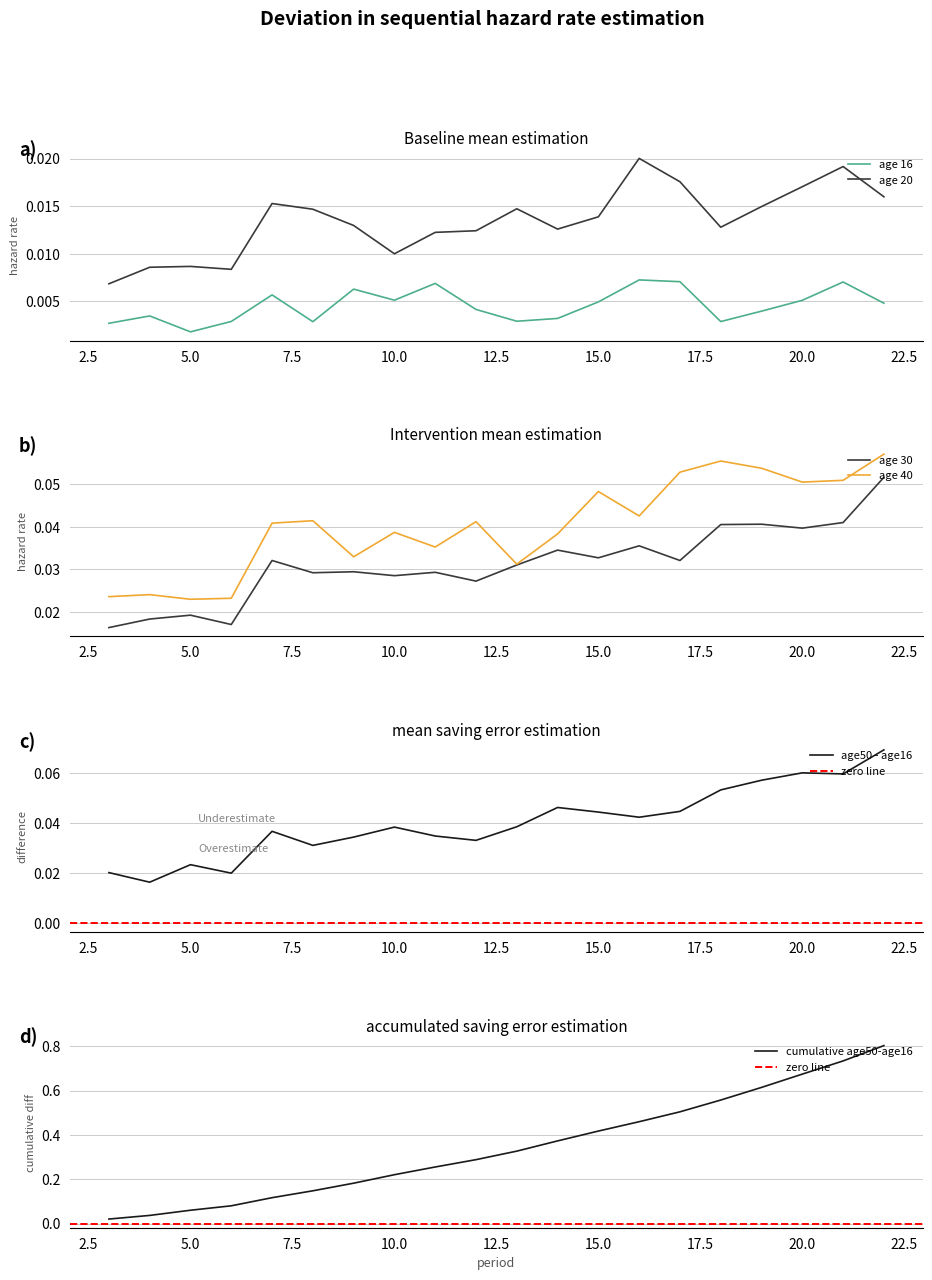

Between 12 and 5, which is larger?

12